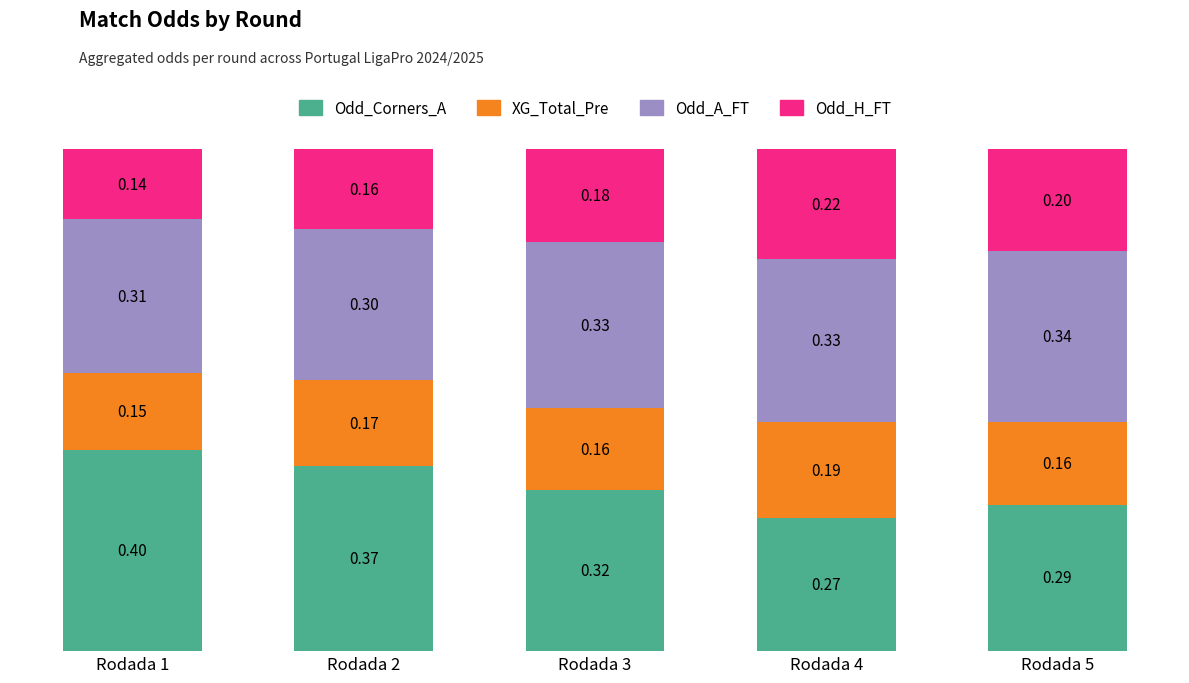

What are all the series names shown in the legend?

Odd_Corners_A, XG_Total_Pre, Odd_A_FT, Odd_H_FT